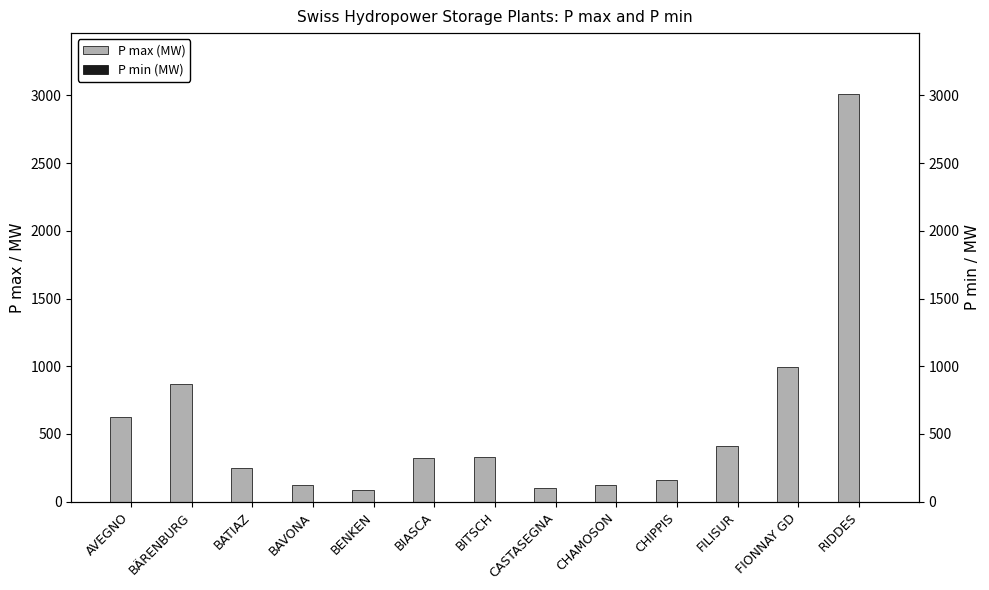

Which category has the lowest value across all series?

AVEGNO